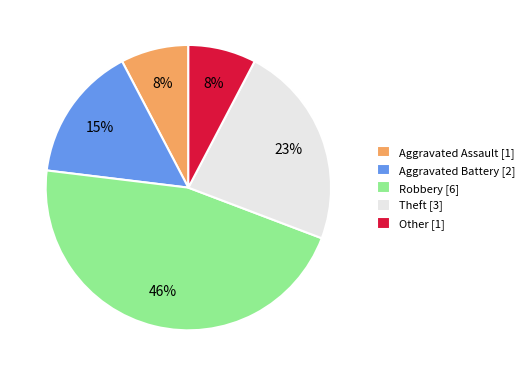

What is the ratio of the value at Aggravated Assault to the value at Other?

1.0